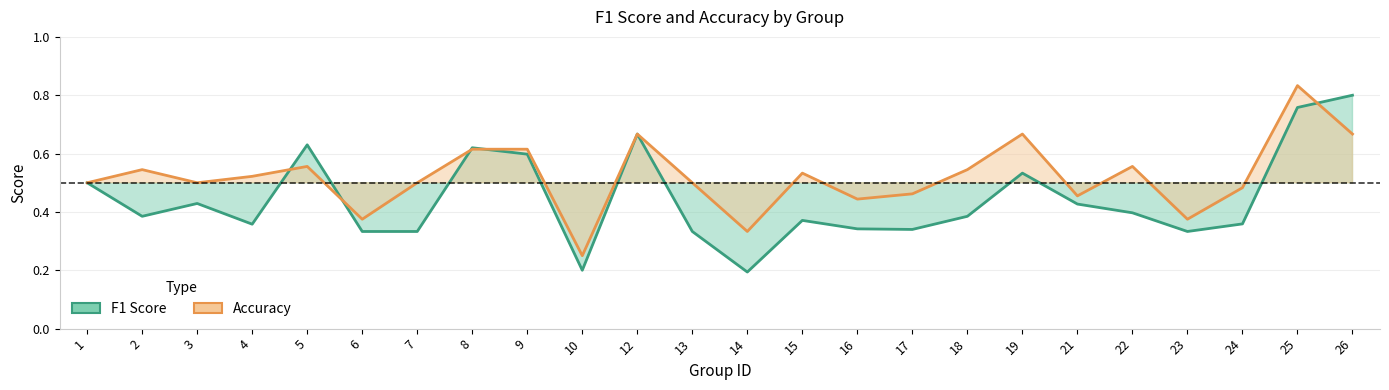

What is the sum of the f1 values at 26 and 18?

1.2